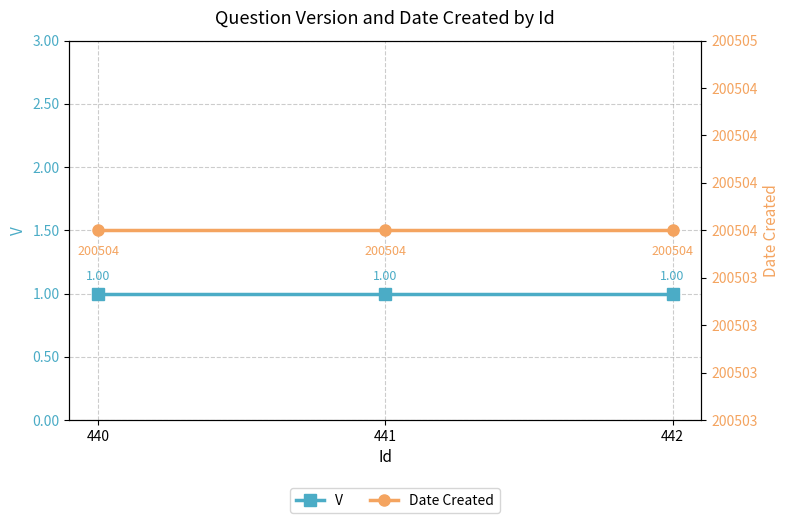

List the labels in order of V value, smallest first.

440, 441, 442